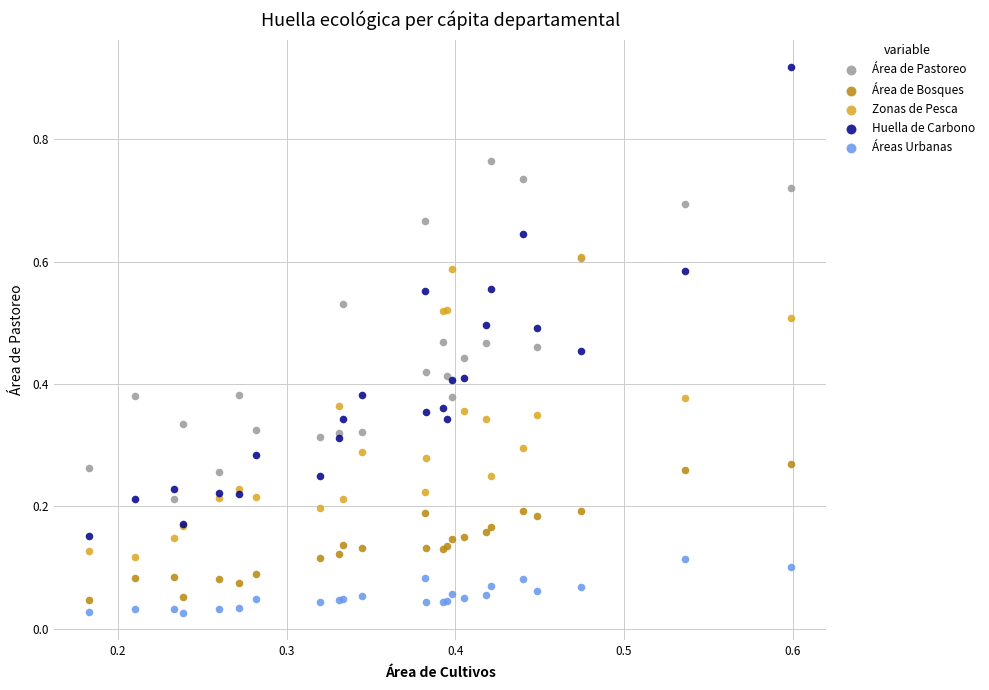

Which series has the largest Y range (max minus min)?

Huella de Carbono